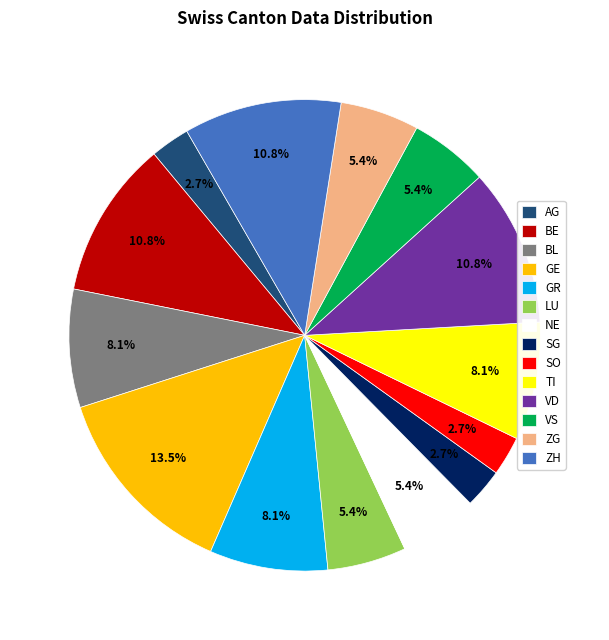

To the nearest percent, what is the difference between the BL and VS slice percentages?

3%